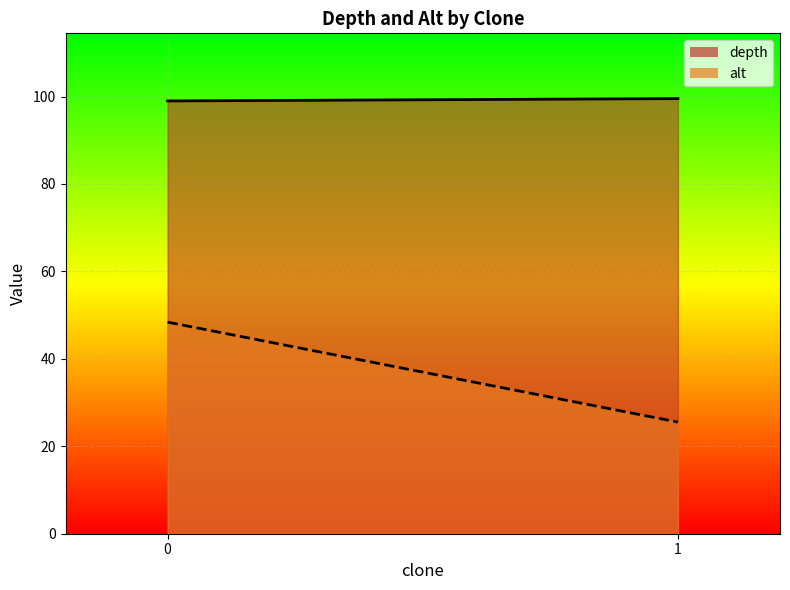

Is the value of alt at 0 greater than the value of depth at 0?

No